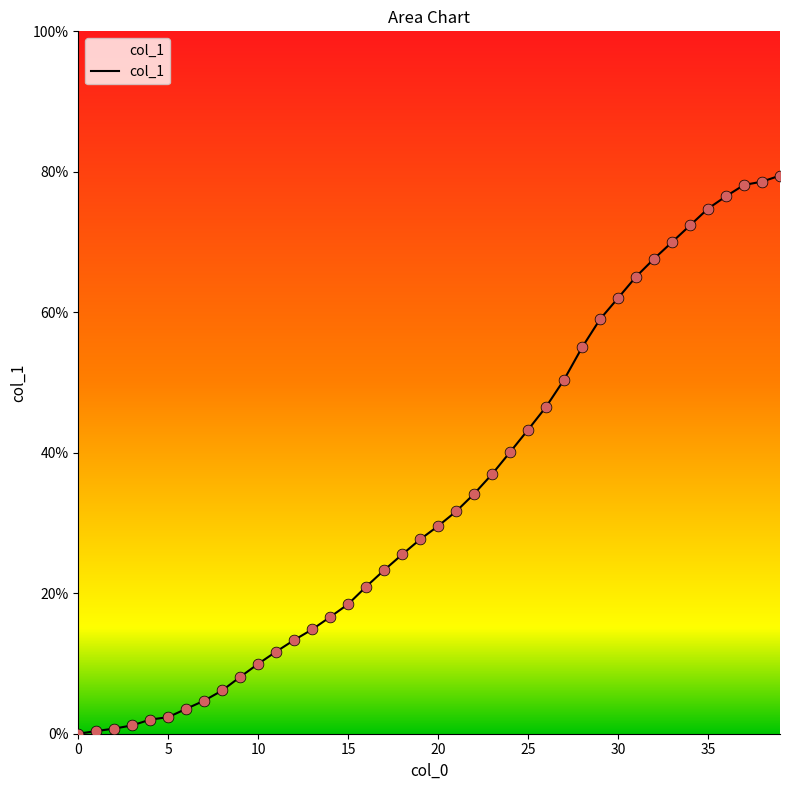

What is the greatest value displayed?

79.5